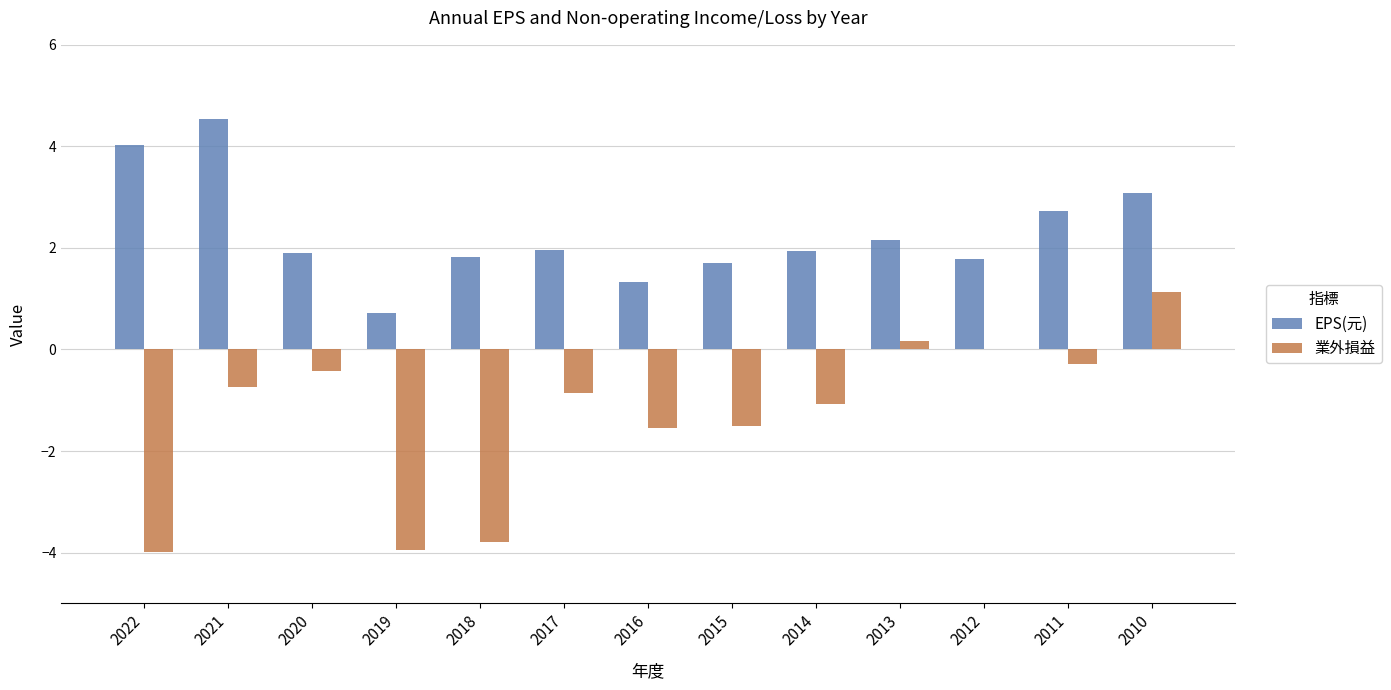

At which label does EPS(元) first exceed 1?

2022